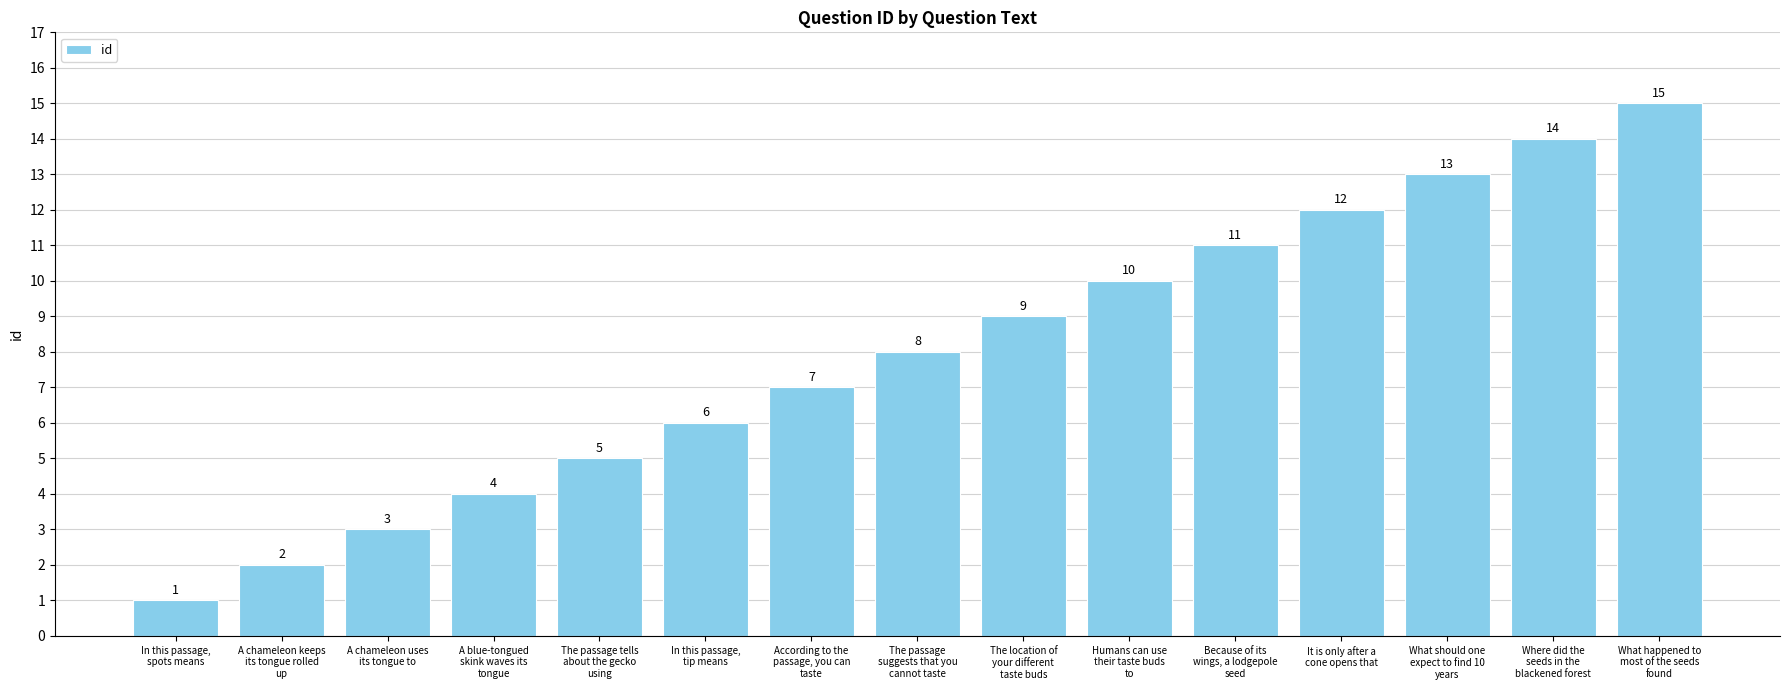

List the labels in order of value, smallest first.

In this passage,
spots means, A chameleon keeps
its tongue rolled
up, A chameleon uses
its tongue to, A blue-tongued
skink waves its
tongue, The passage tells
about the gecko
using, In this passage,
tip means, According to the
passage, you can
taste, The passage
suggests that you
cannot taste, The location of
your different
taste buds, Humans can use
their taste buds
to, Because of its
wings, a lodgepole
seed, It is only after a
cone opens that, What should one
expect to find 10
years, Where did the
seeds in the
blackened forest, What happened to
most of the seeds
found